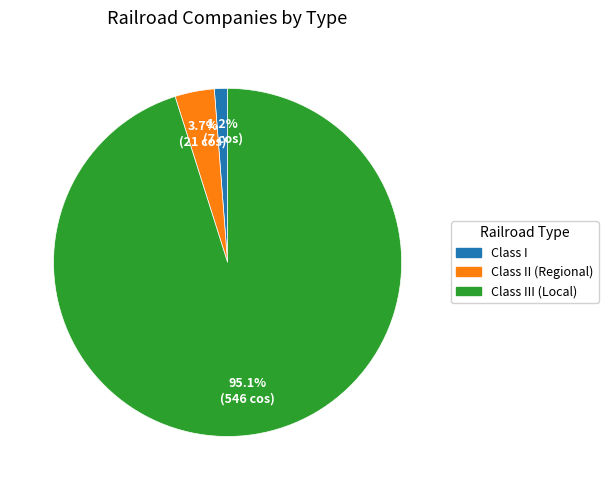

Count the number of slices in the pie.

3